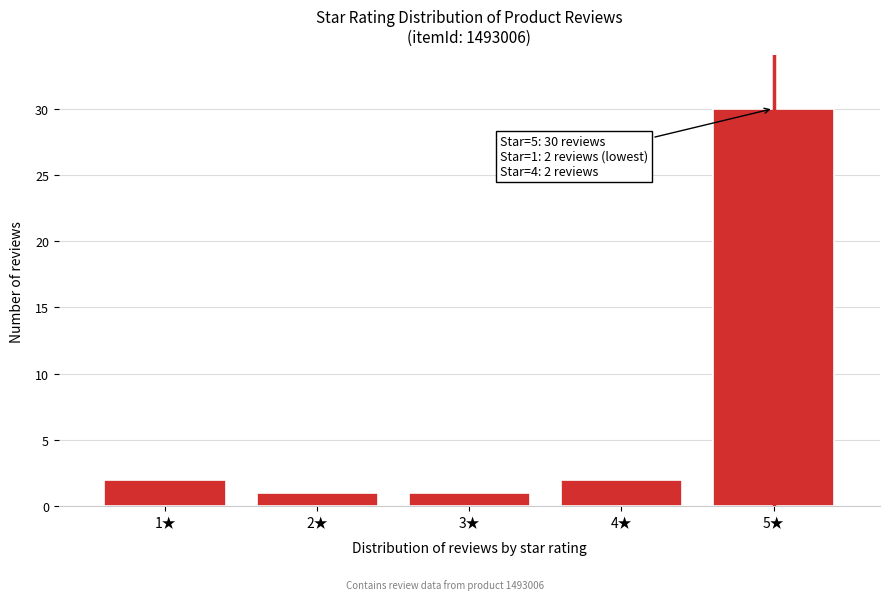

Reading right to left, what are all the values shown in this chart?

30	2	1	1	2